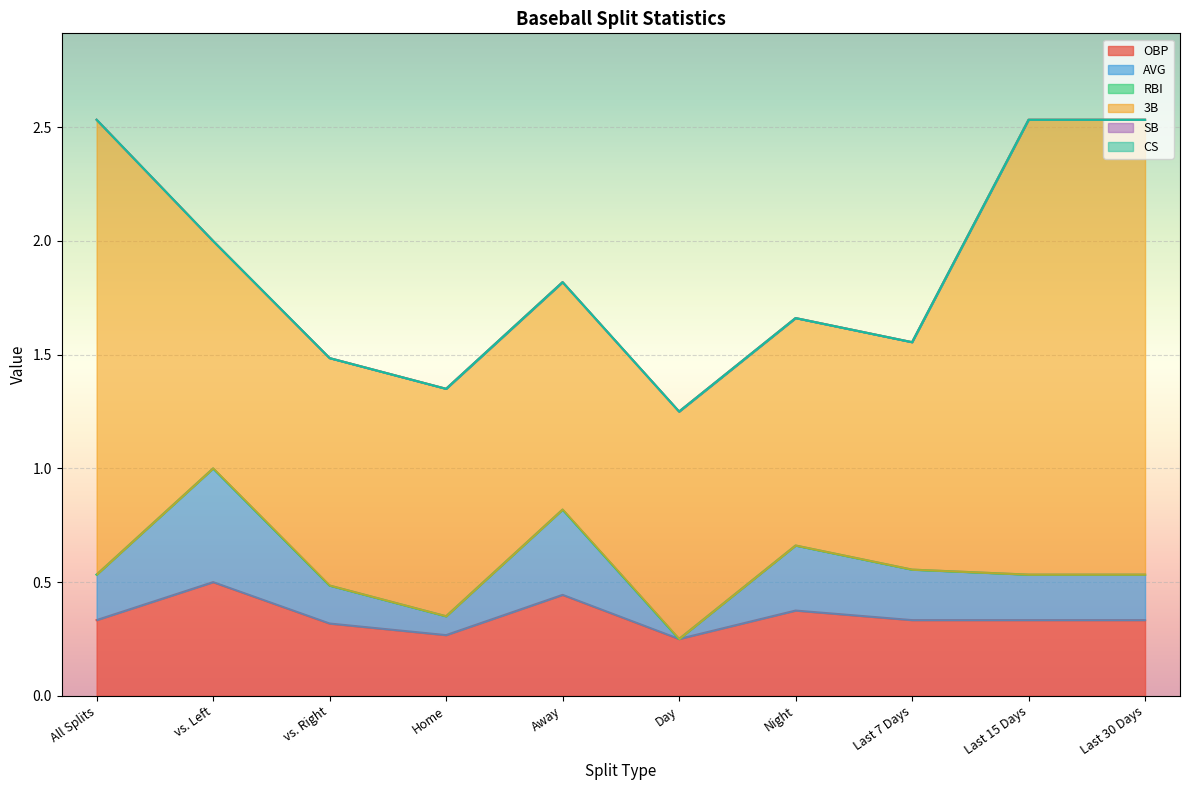

What is the total value across all series at Home?

1.4